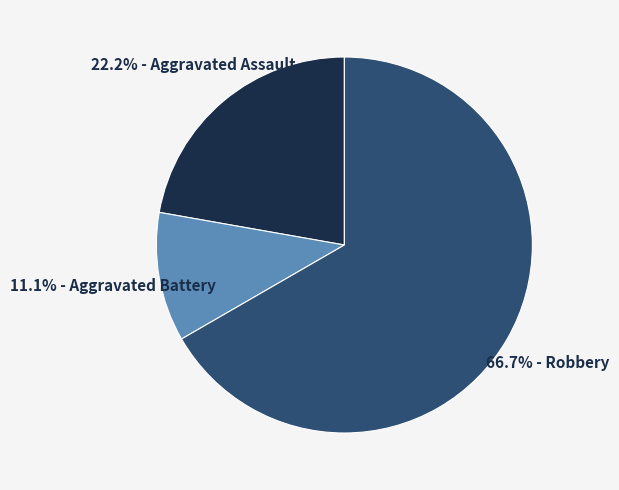

Does any single category account for the majority?

Yes